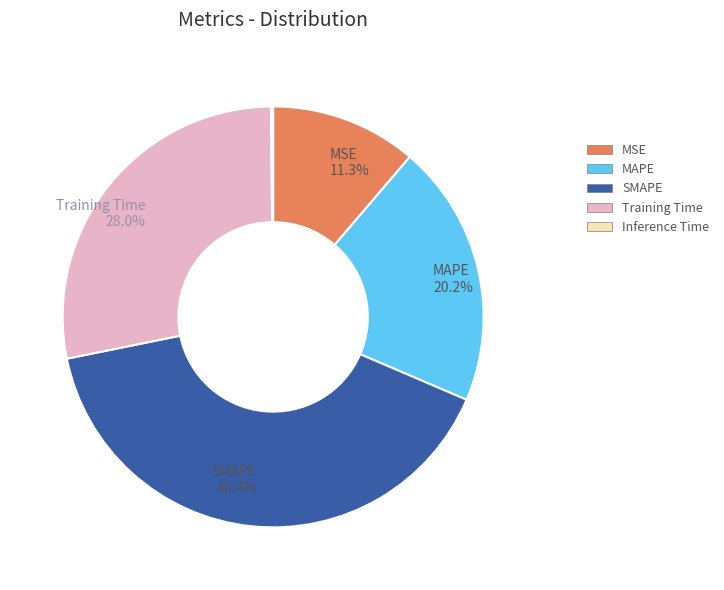

What portion of the pie excludes Training Time?

72.0%